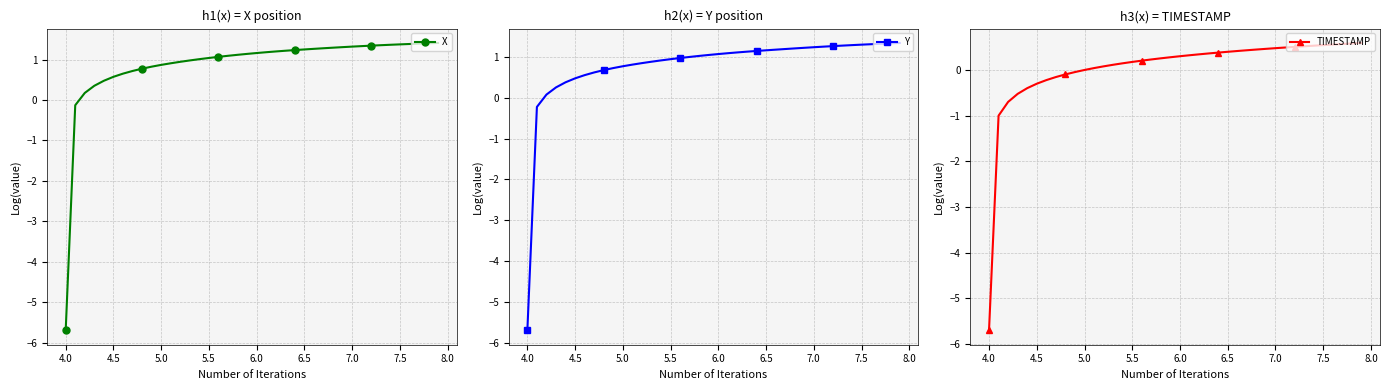

True or false: X and Y cross at least once.

False